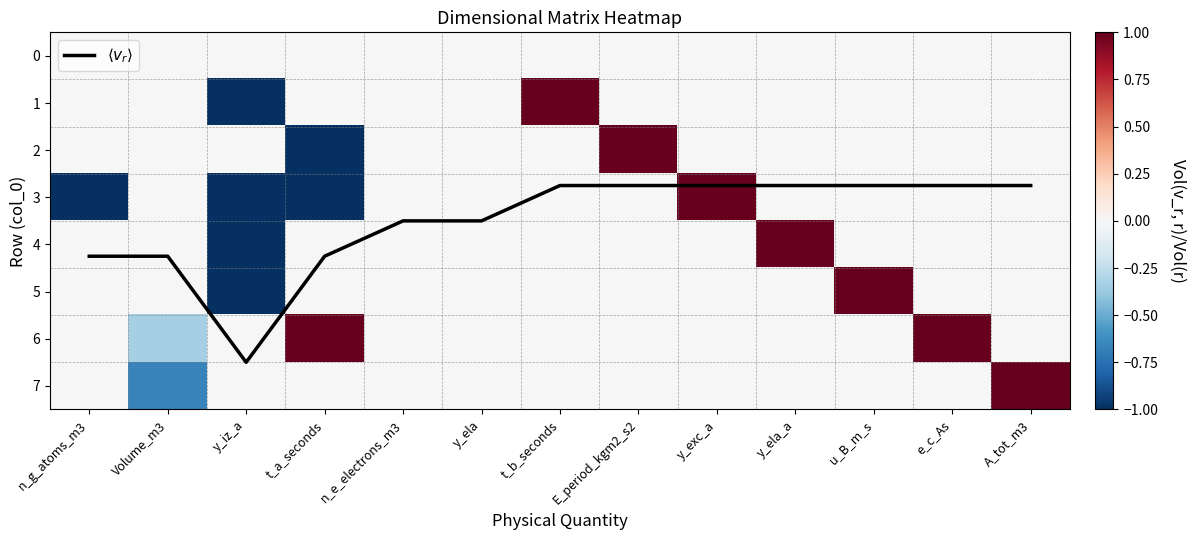

At y_ela_a, list the series in order from smallest to largest.

0, 1, 2, 3, 5, 6, 7, 4, $\langle v_r \rangle$